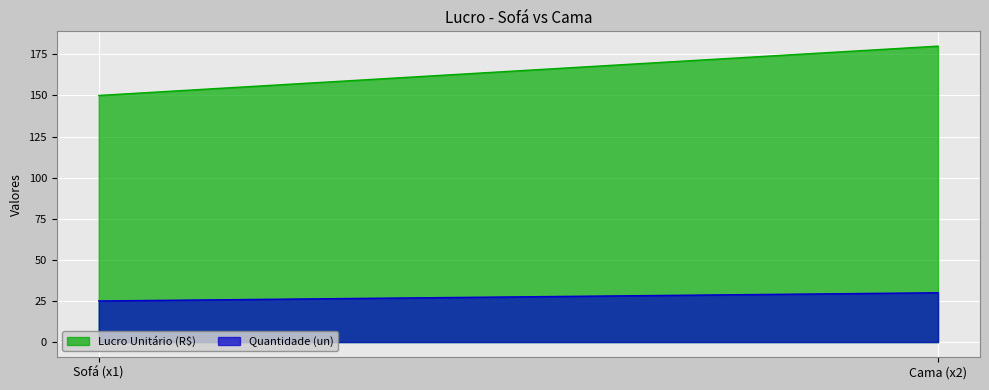

What is the value of the Quantidade (un) point at the 2nd from the left?

30